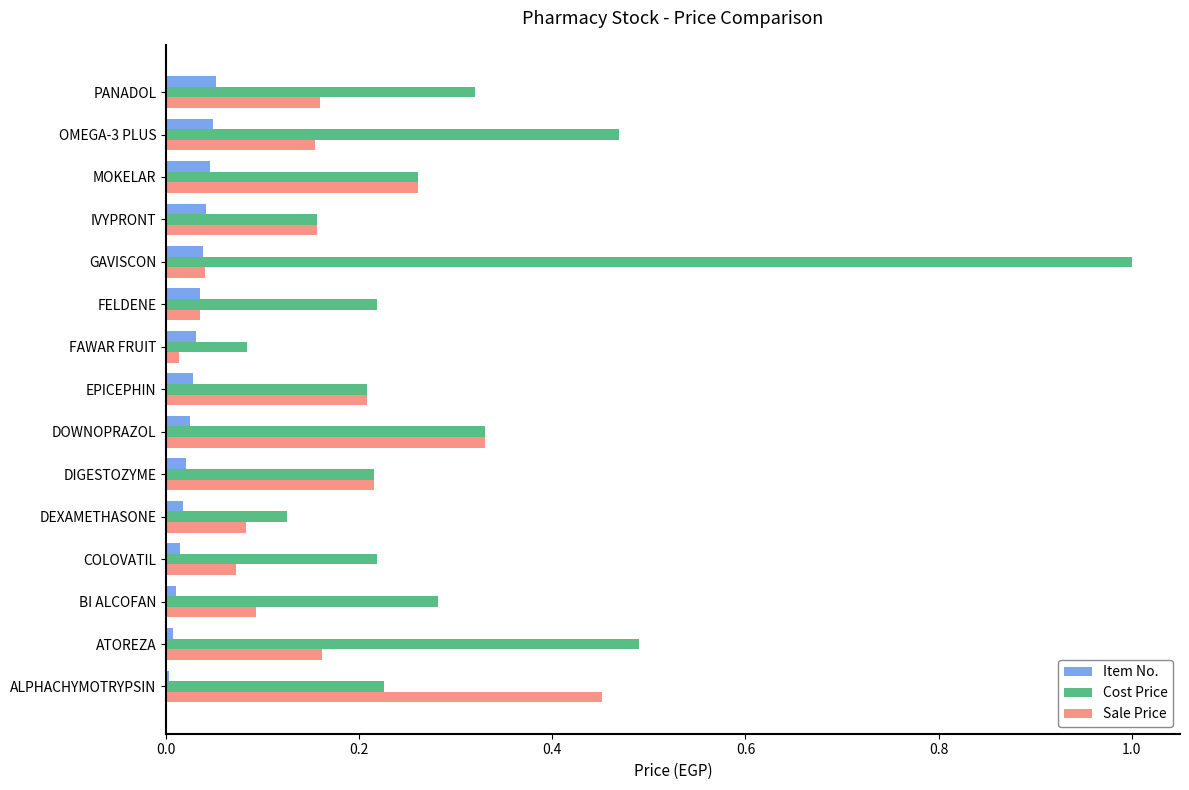

The value of Sale Price at OMEGA-3 PLUS is 0.2. True or false?

True